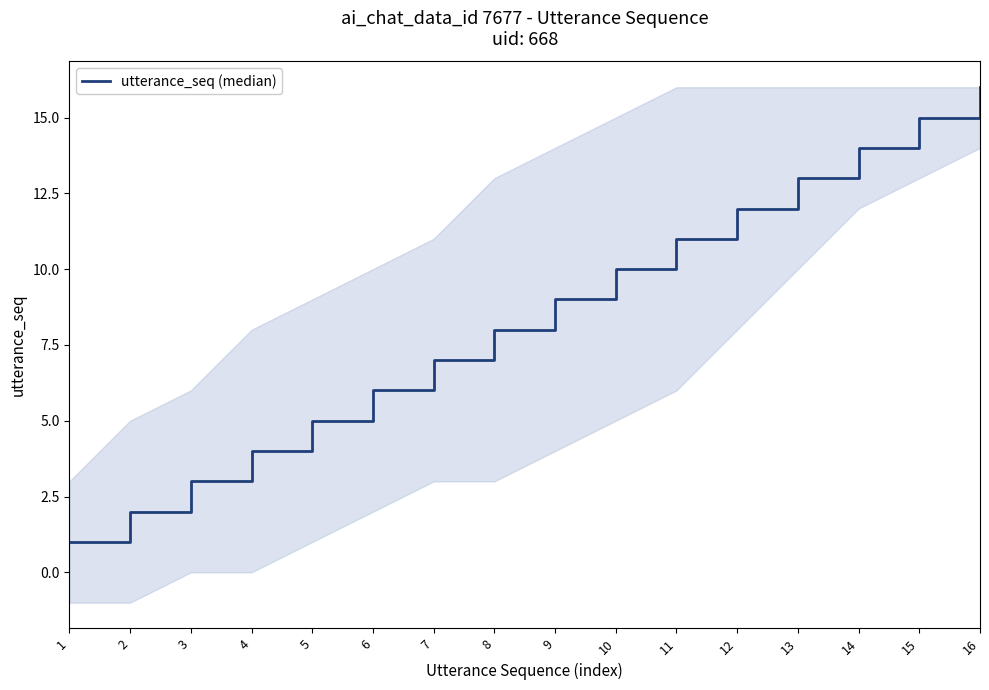

Between 13 and 7, which is larger?

13